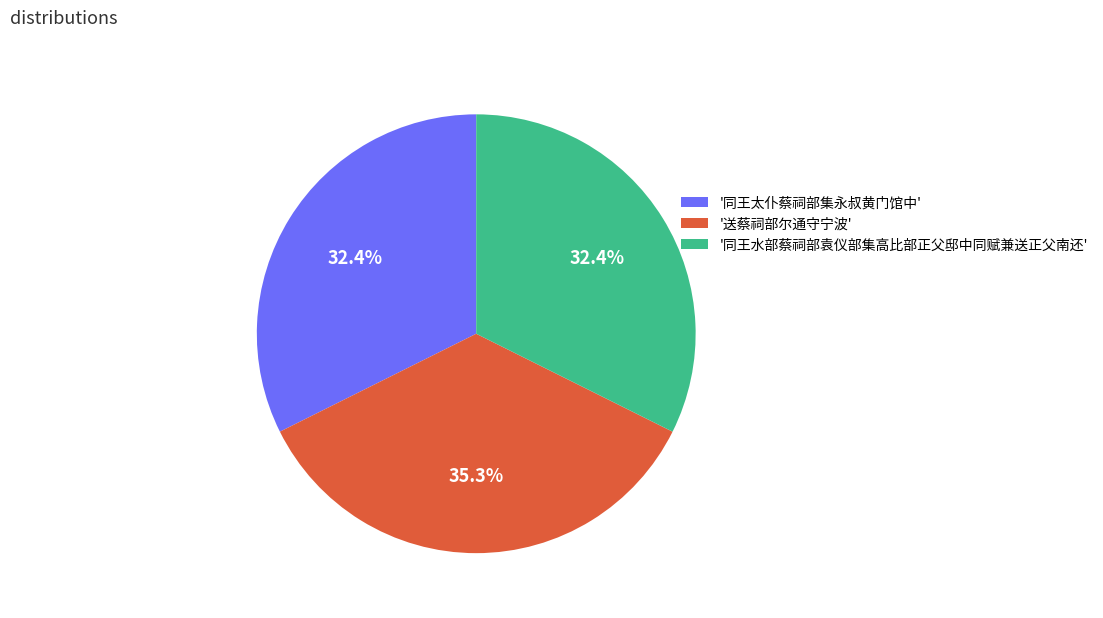

Is the sum of '送蔡祠部尔通守宁波' and '同王太仆蔡祠部集永叔黄门馆中' greater than half?

Yes